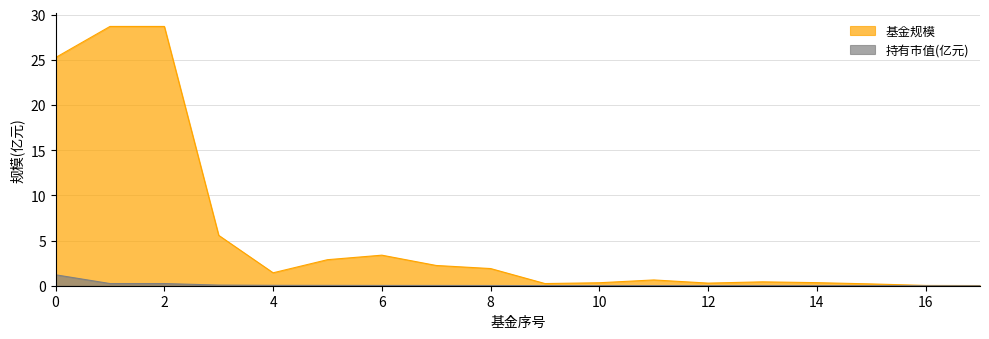

At which category is the sum across all series the highest?

1